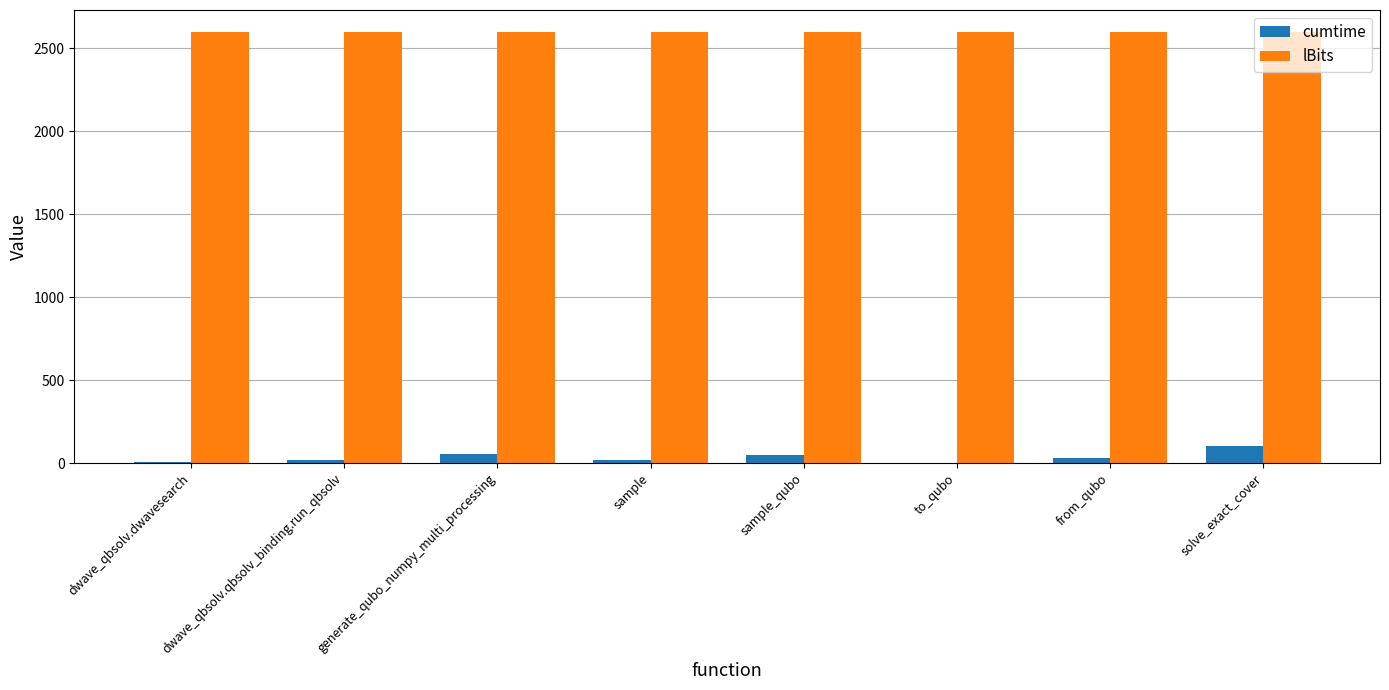

What is the highest value of the cumtime series?

100.3